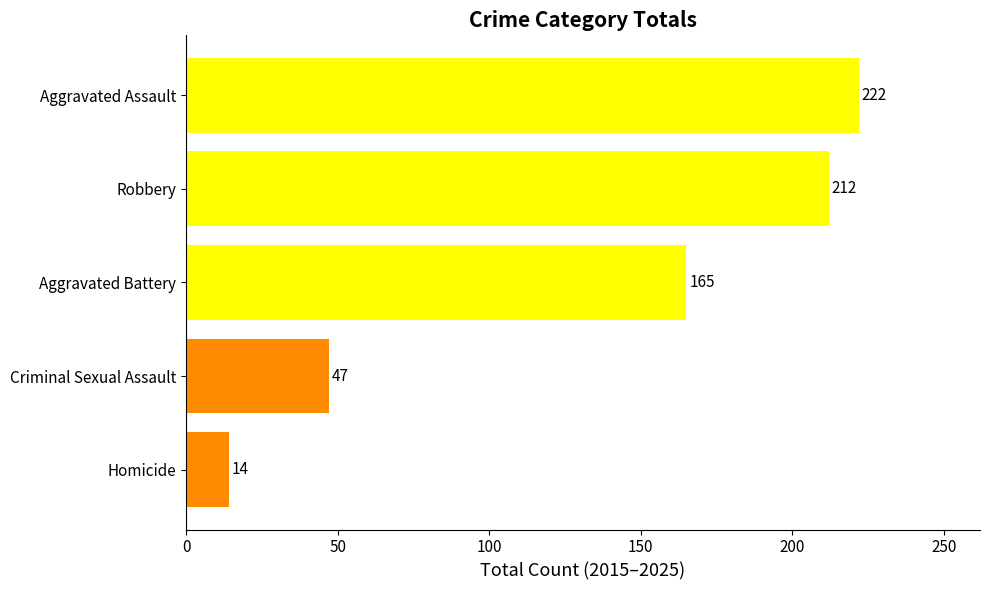

Reading bottom to top, extract all data points from this chart.

Homicide=14	Criminal Sexual Assault=47	Aggravated Battery=165	Robbery=212	Aggravated Assault=222